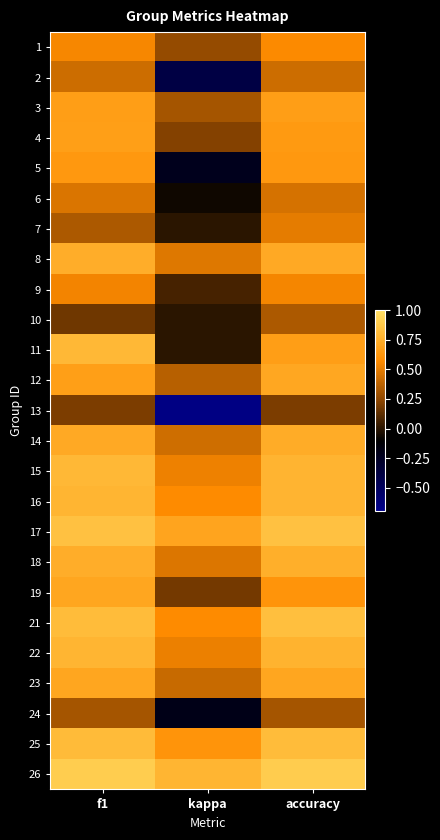

Between f1 and kappa, which series saw the biggest shift?

13